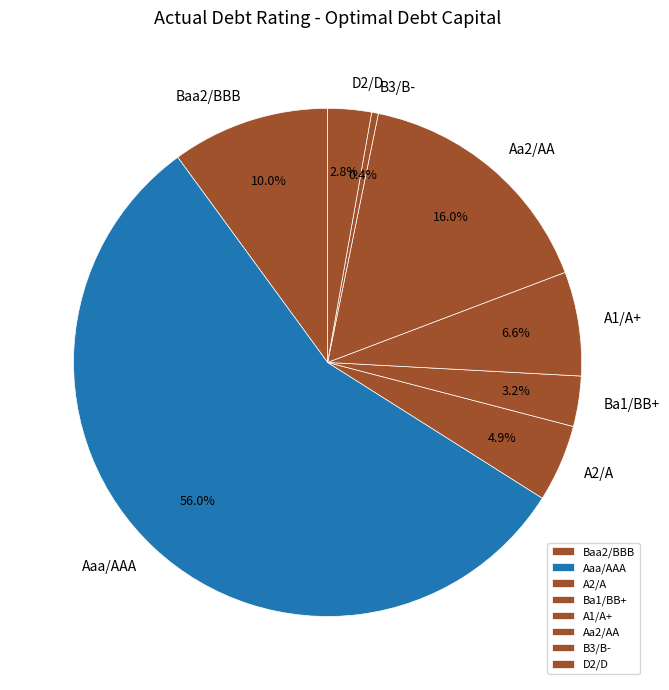

The Aaa/AAA slice represents 24% of the pie. True or false?

False